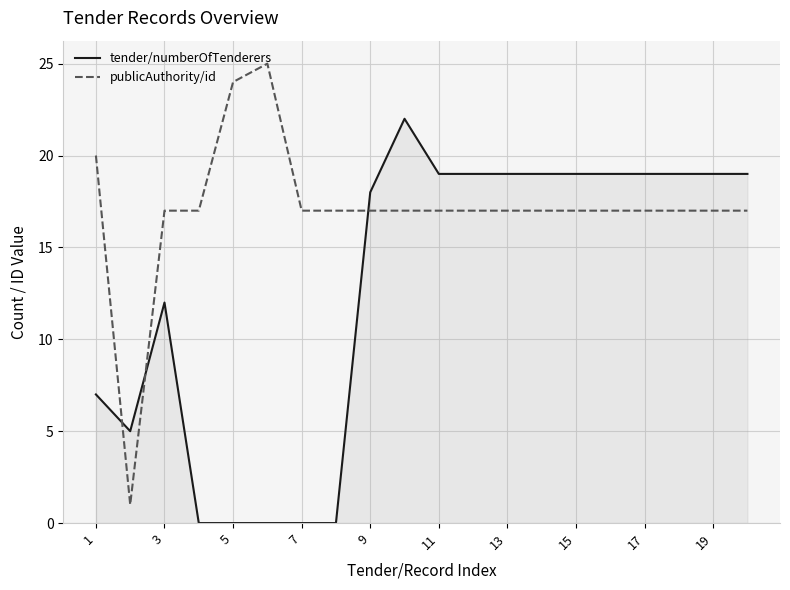

How many times do publicAuthority/id and tender/numberOfTenderers cross each other?

3